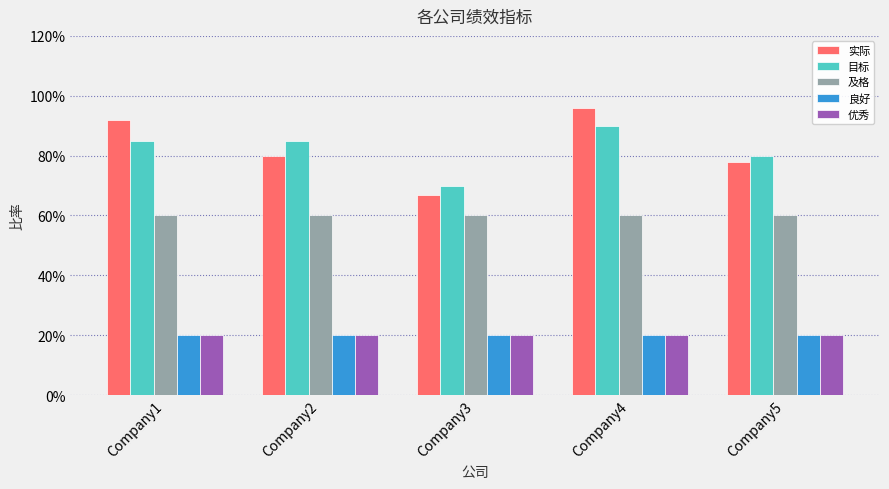

Which series has the largest total across all categories?

实际